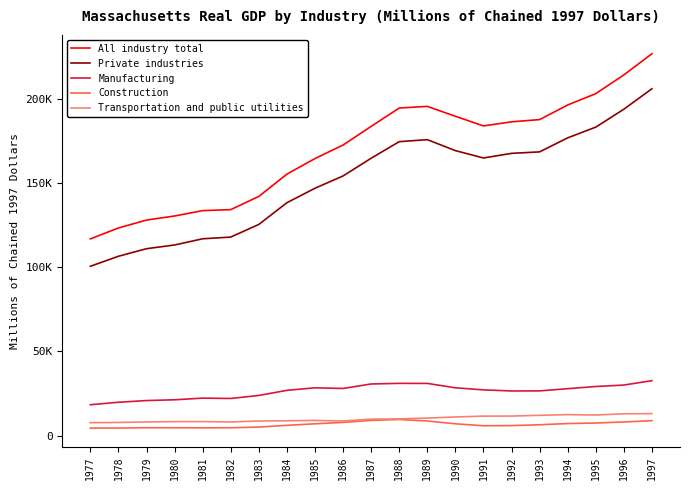

The All industry total series shows 172627.6 at 1986. True or false?

True